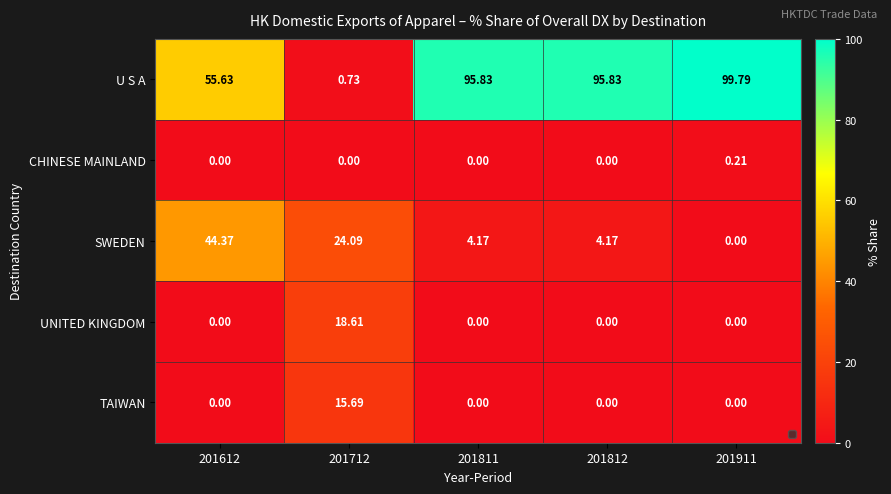

Which series has the largest total across all categories?

U S A